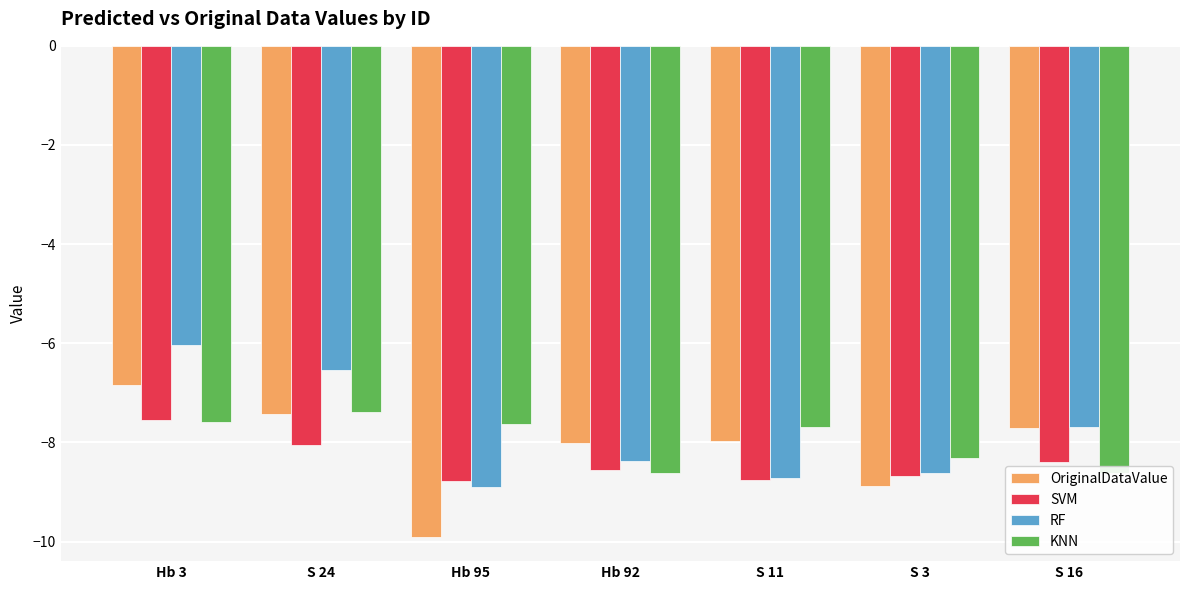

Which series has the largest total across all categories?

RF